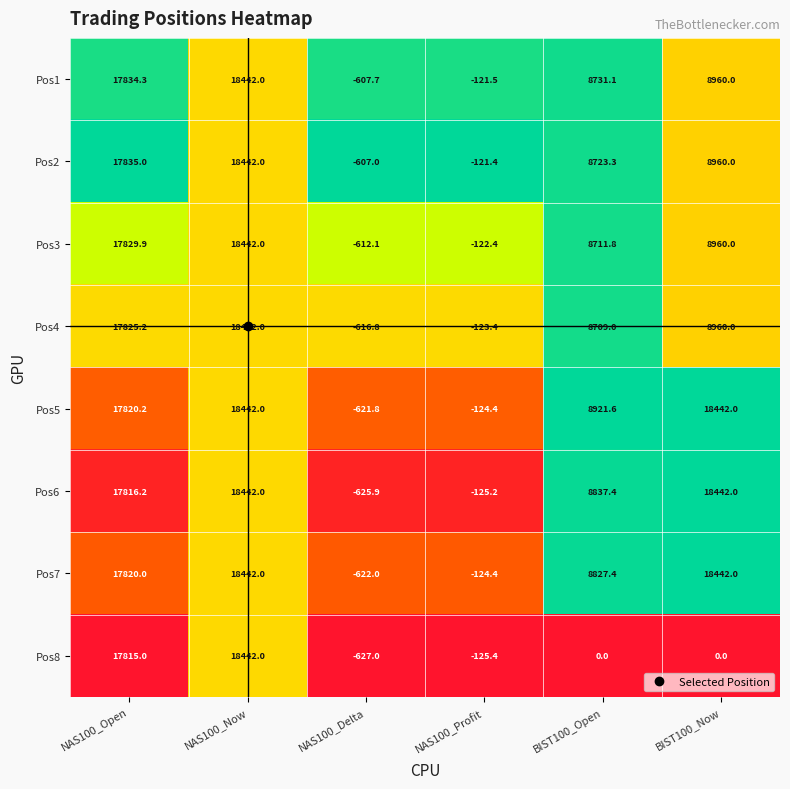

True or false: Pos4 has a value of 8709.0 at BIST100_Open.

True